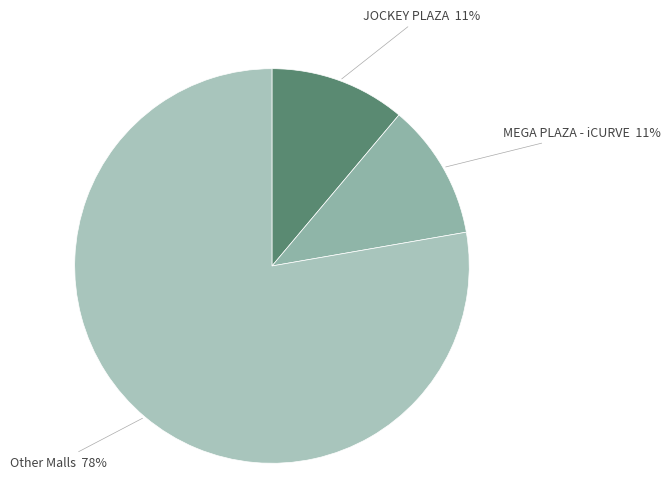

Combined, do JOCKEY PLAZA and MEGA PLAZA - iCURVE account for over 50%?

No